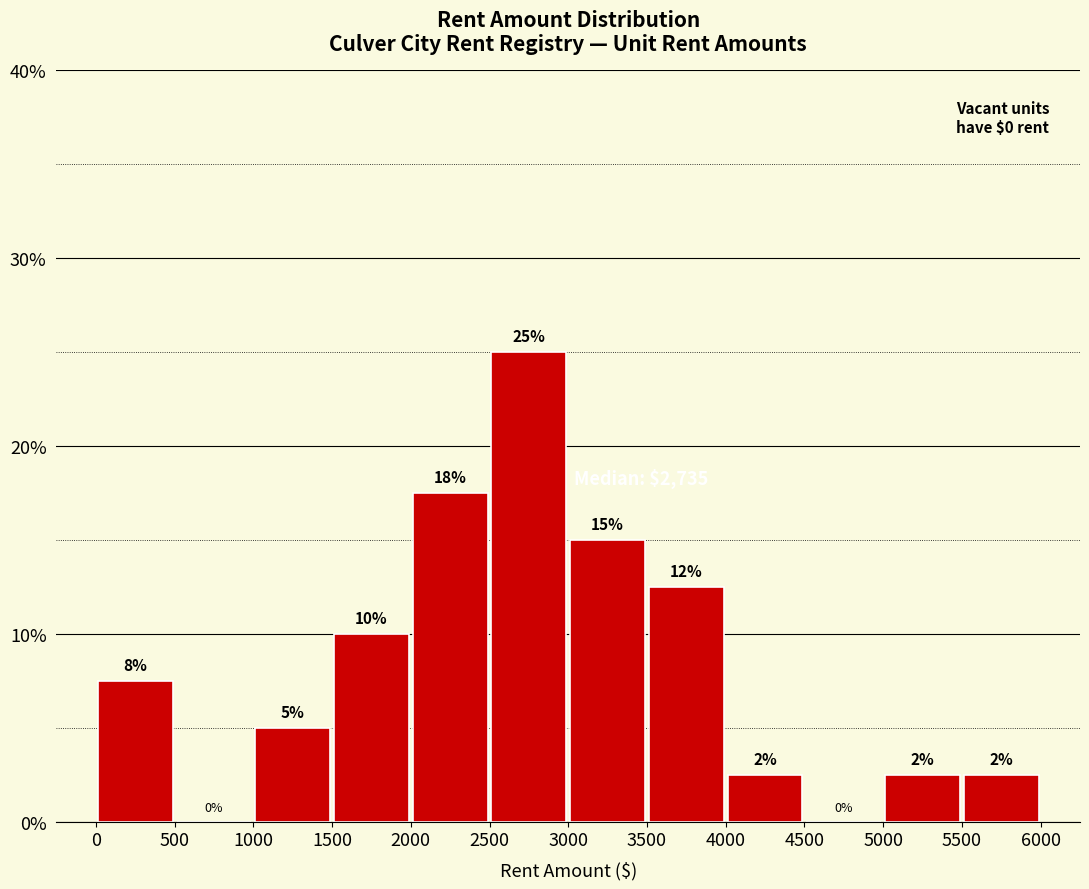

Over which range of the x-axis is the bar tallest?

2500 to 3000